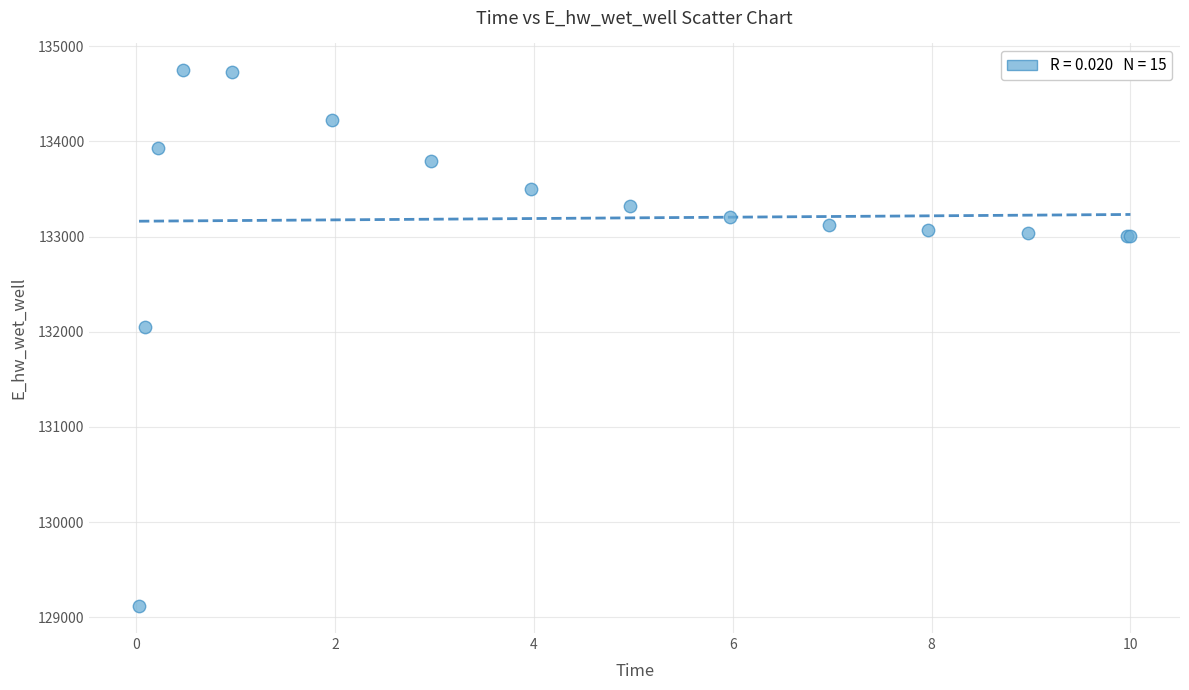

What Y value in the scatter plot is closest to 131931?

132054.5